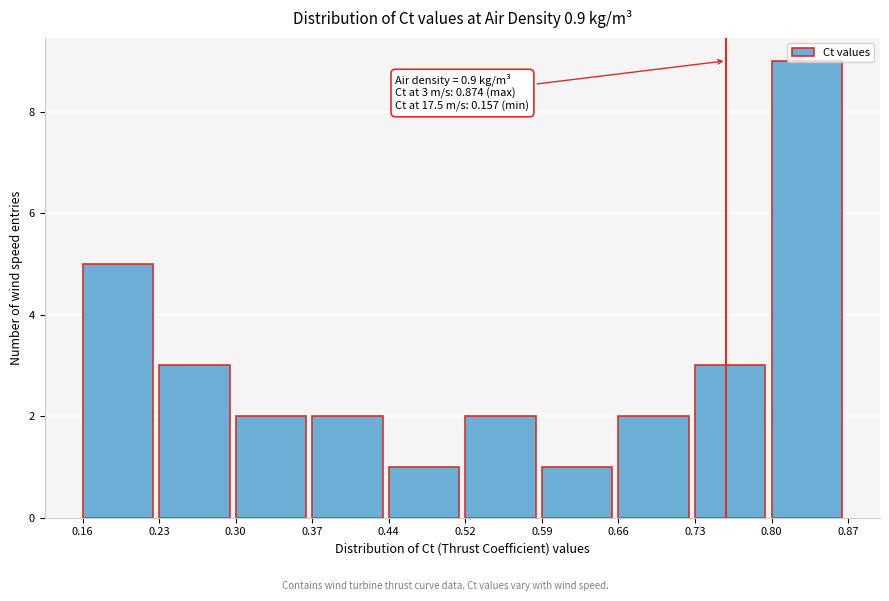

Which range on the x-axis has the tallest bar?

0.80 to 0.87